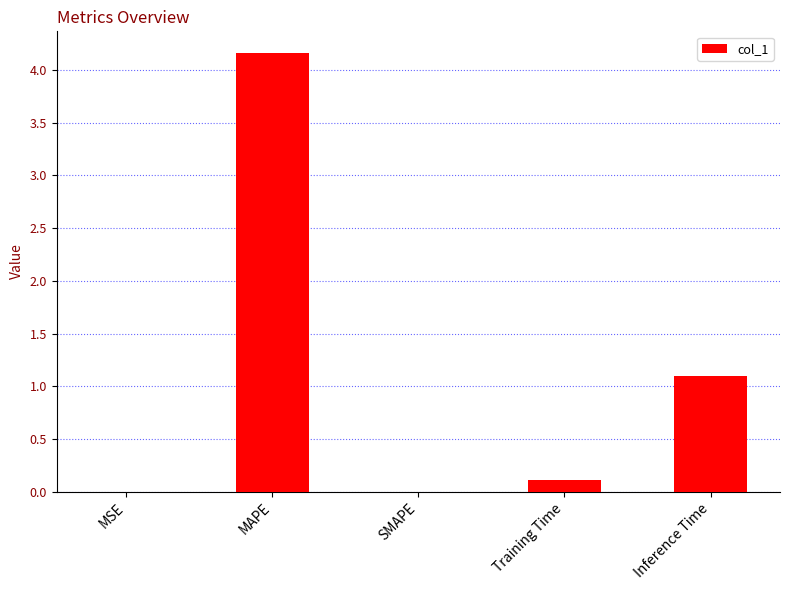

What is the change in value from Training Time to Inference Time?

+1.0